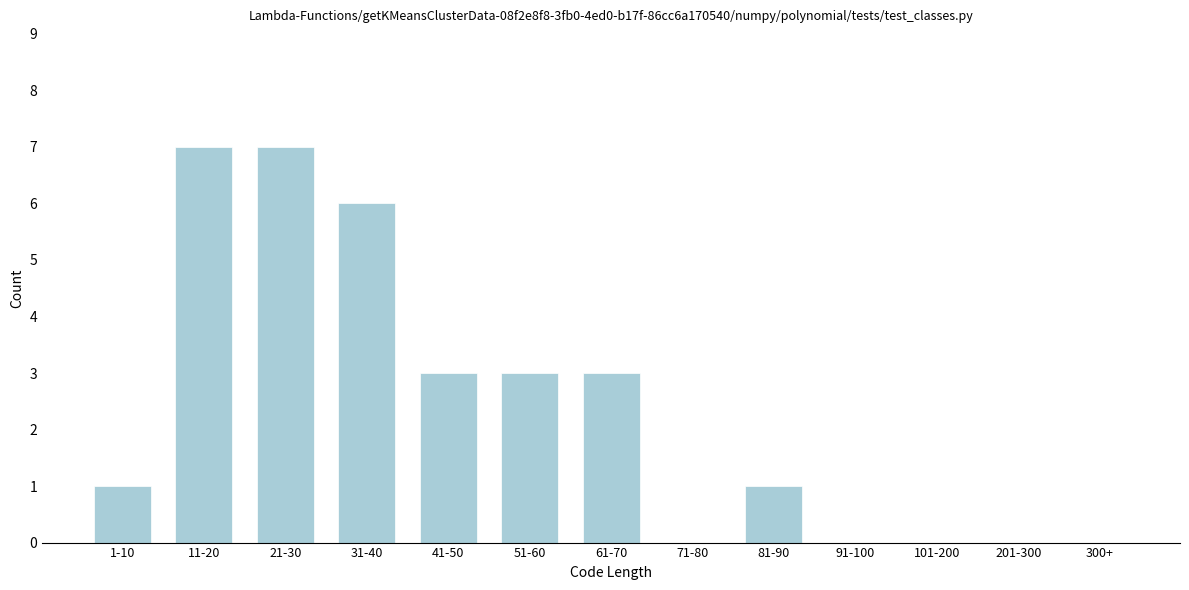

Reading left to right, what are all the values shown in this chart?

1-10=1	11-20=7	21-30=7	31-40=6	41-50=3	51-60=3	61-70=3	71-80=0	81-90=1	91-100=0	101-200=0	201-300=0	300+=0